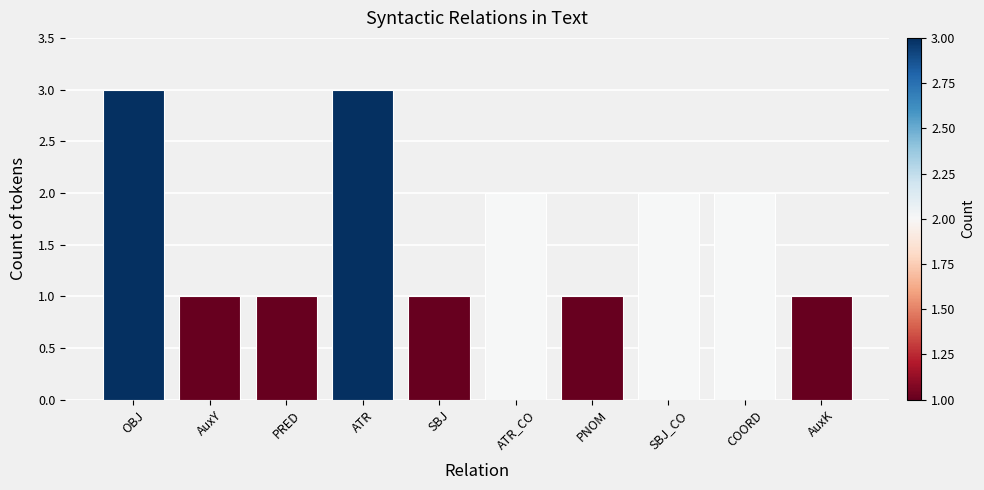

Reading left to right, what are all the values shown in this chart?

3	1	1	3	1	2	1	2	2	1